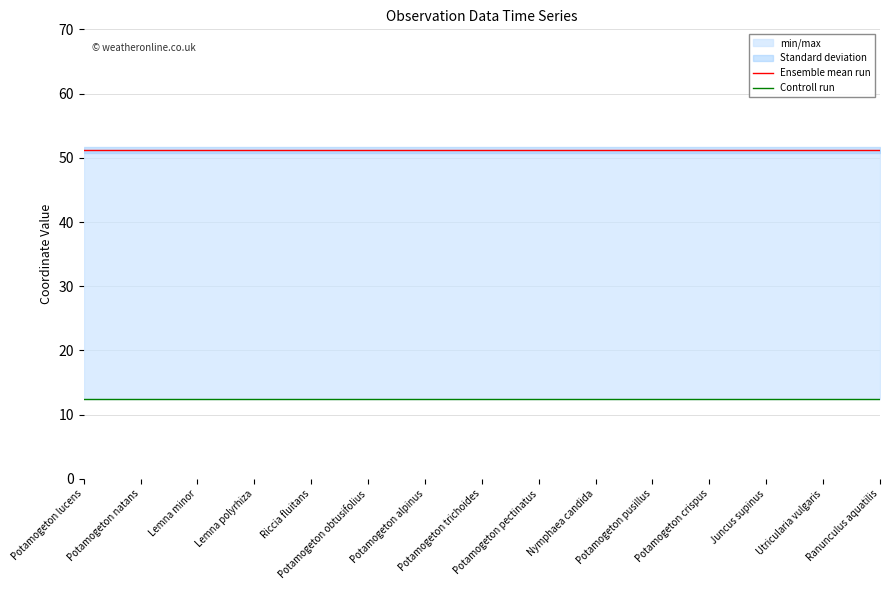

Which has a higher value, Juncus supinus or Potamogeton pusillus?

Juncus supinus